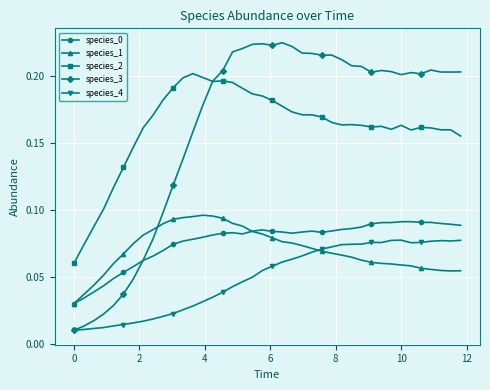

How many categories are shown in the chart?

40